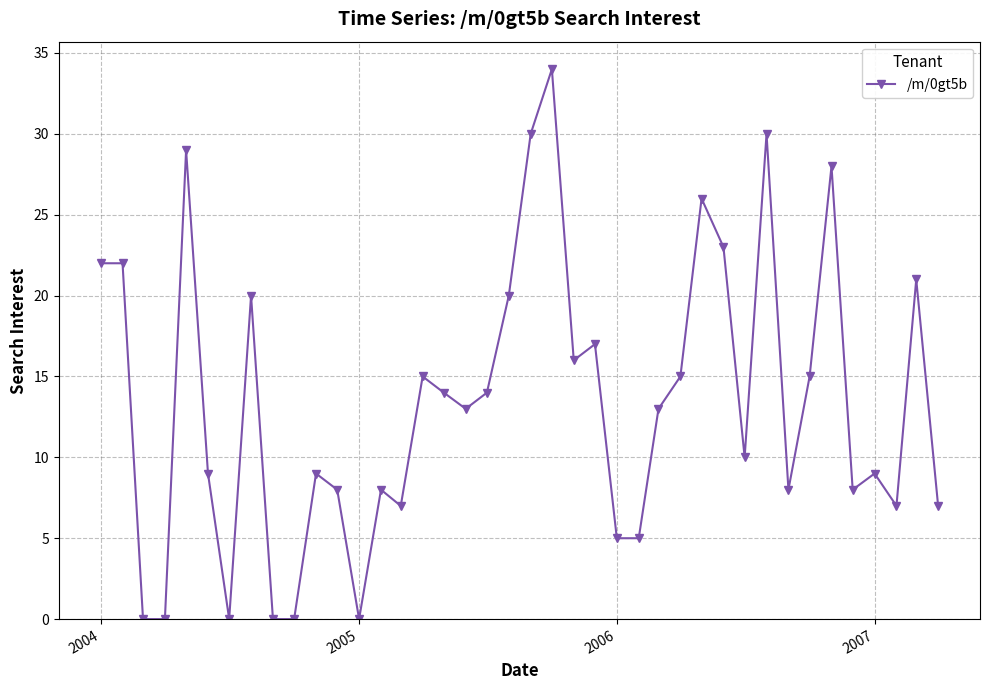

What is the value of the 40th point from the left?

7